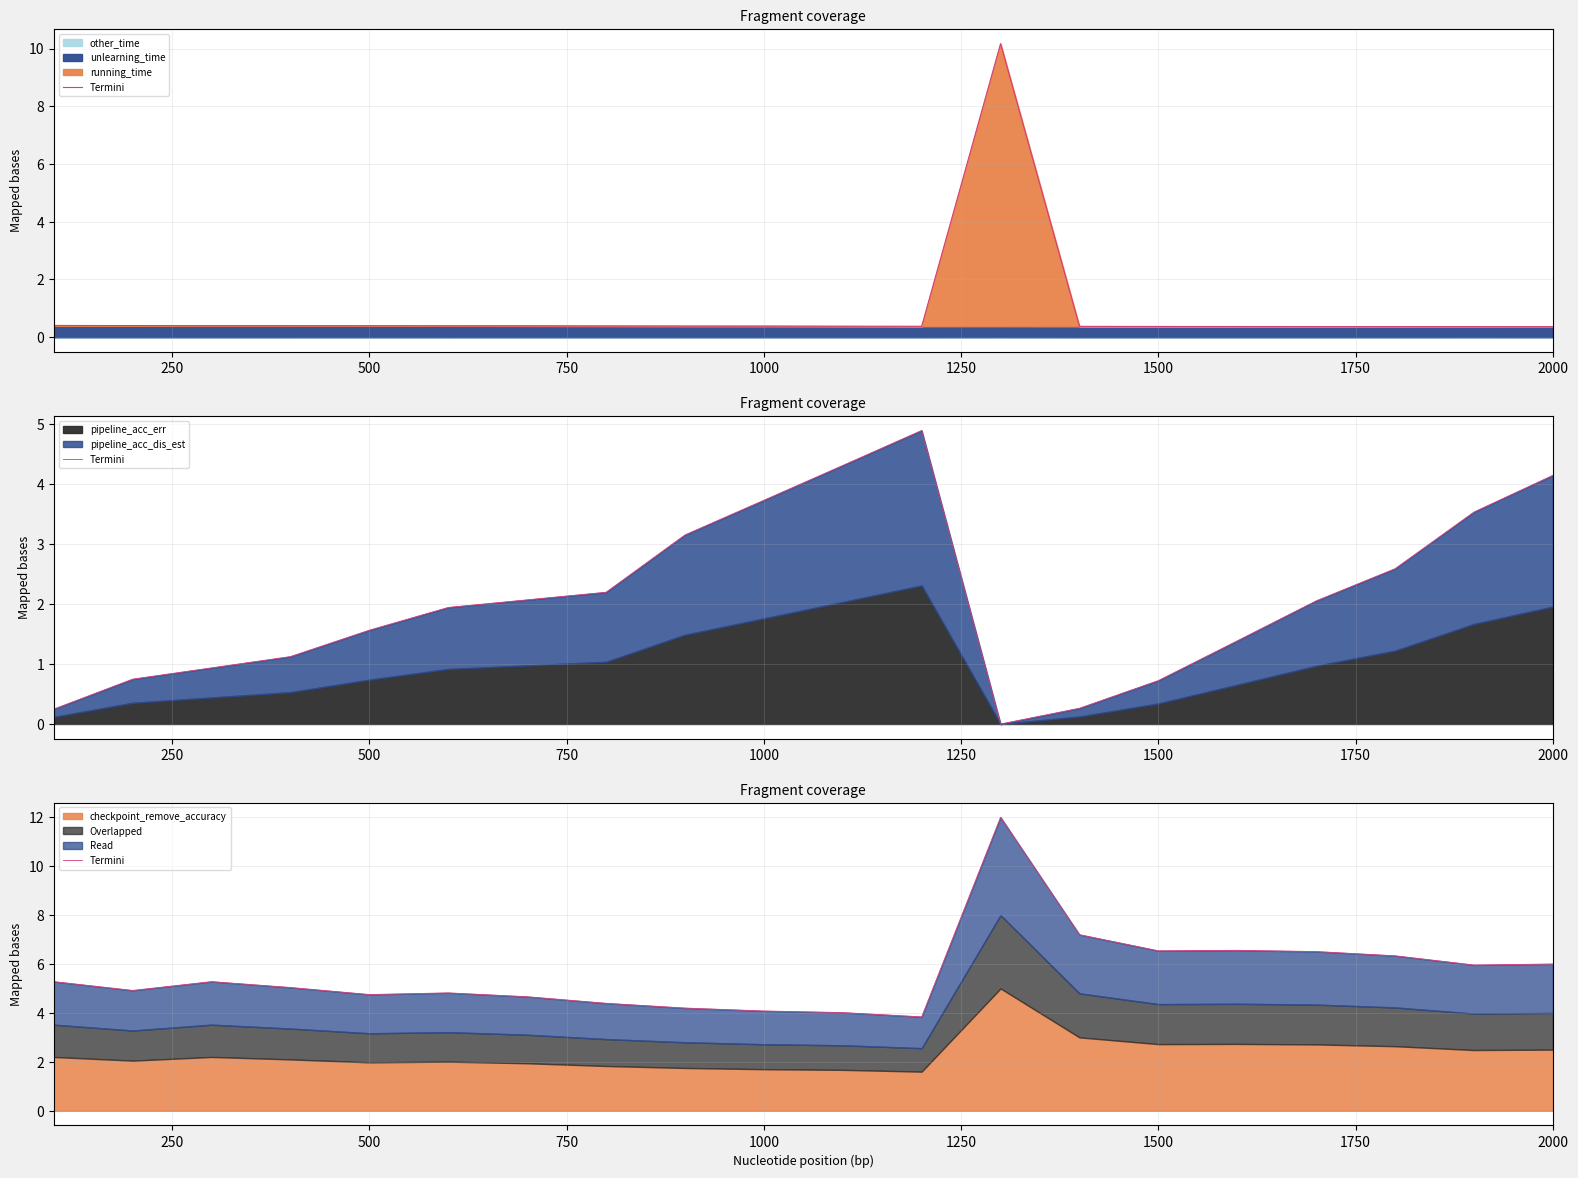

What is the sum of all values?

112.4